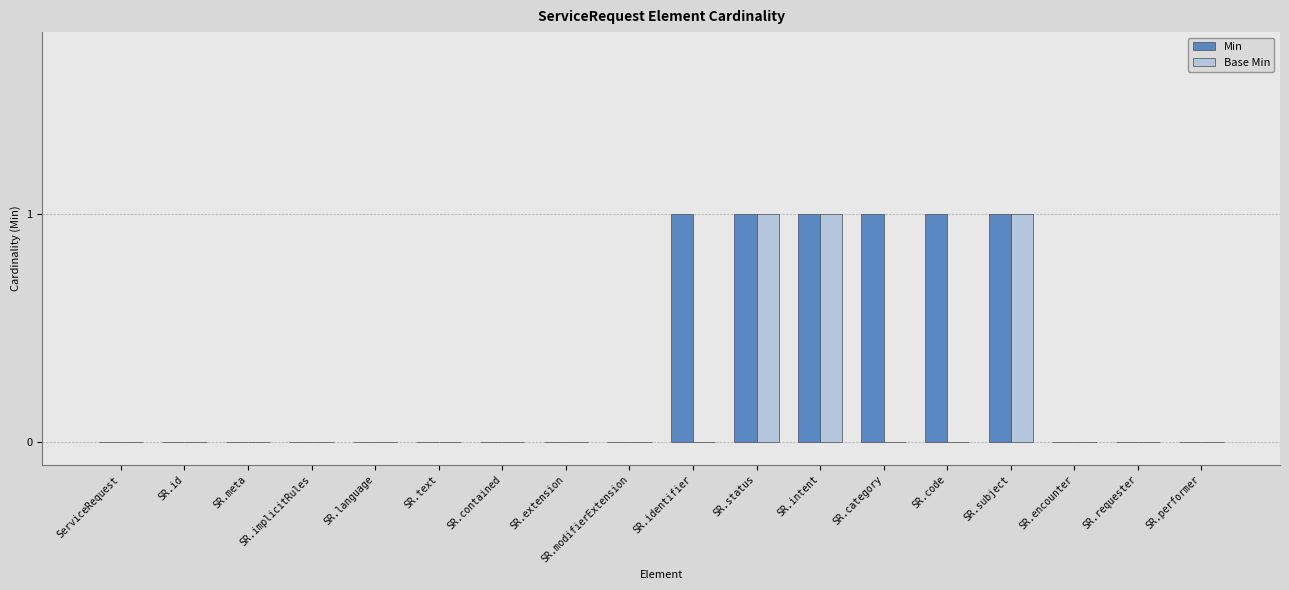

Which series changed the most between SR.modifierExtension and SR.category?

Min